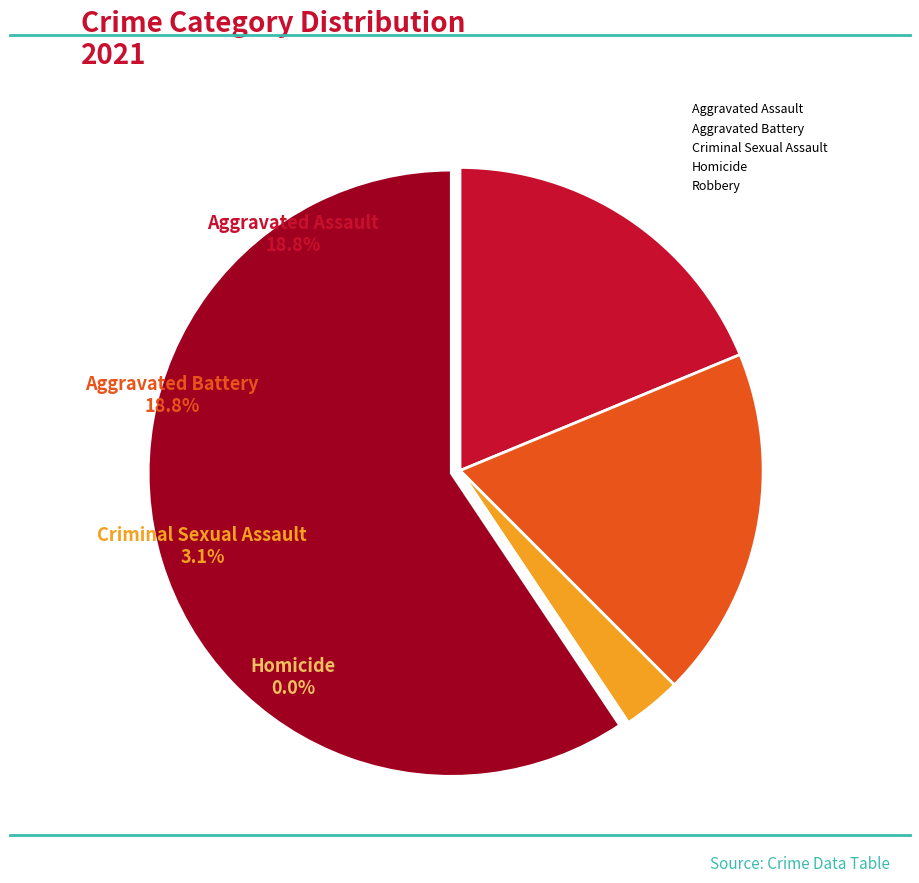

Count the number of slices in the pie.

6